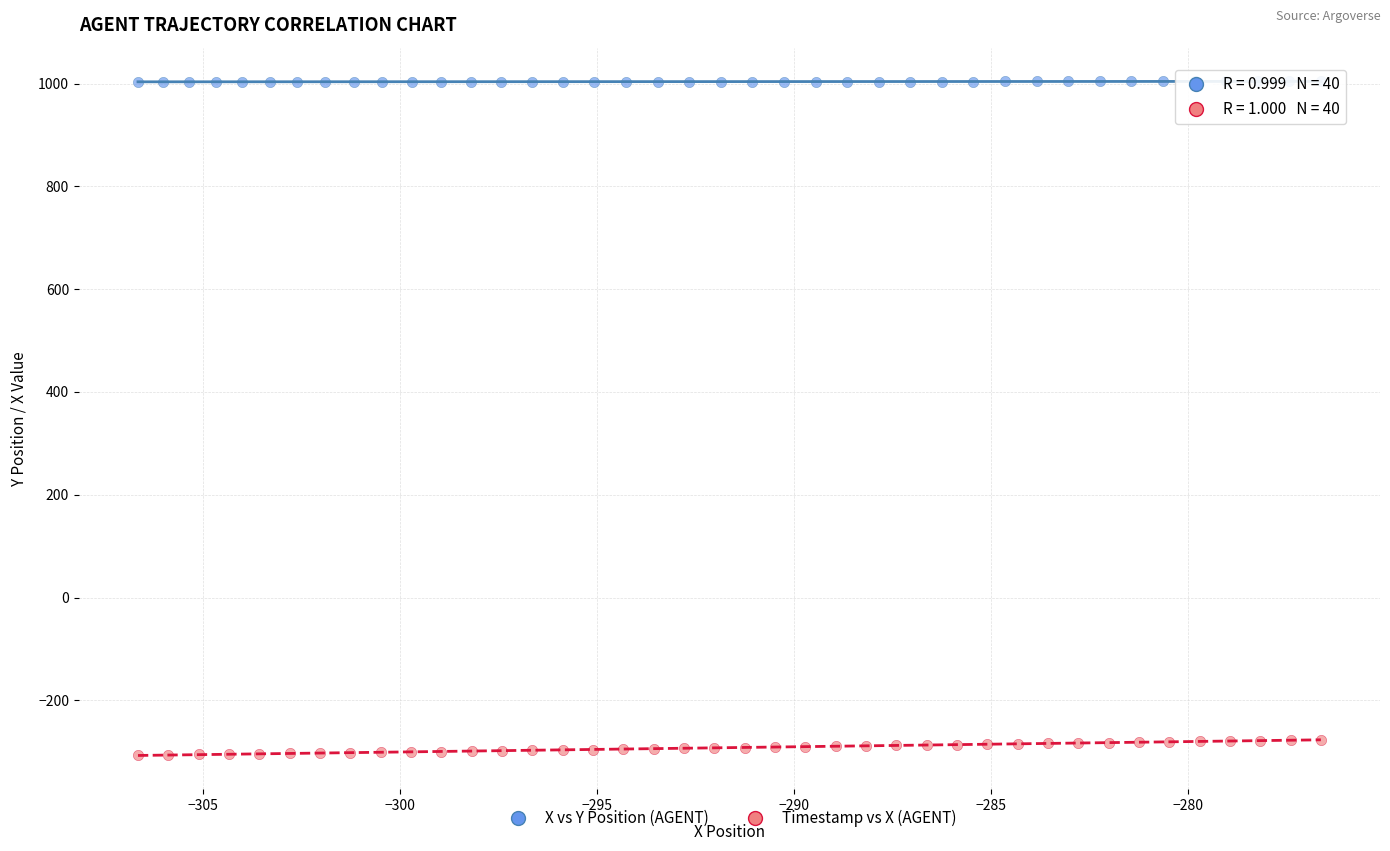

Which series reaches the maximum Y coordinate?

X vs Y Position (AGENT)